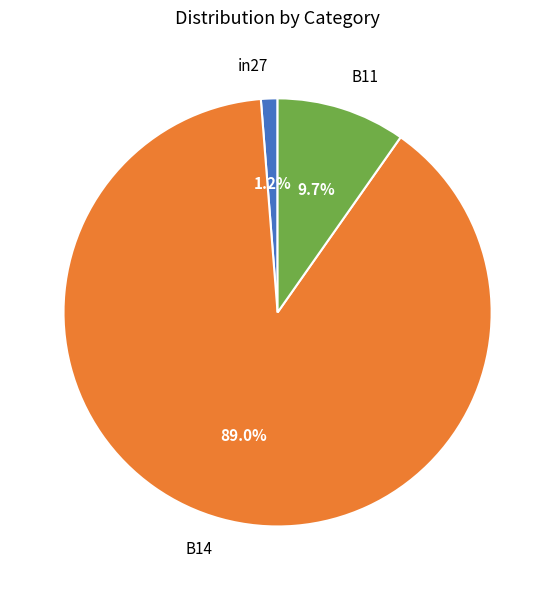

What percentage is the B14 slice, to the nearest percent?

89%